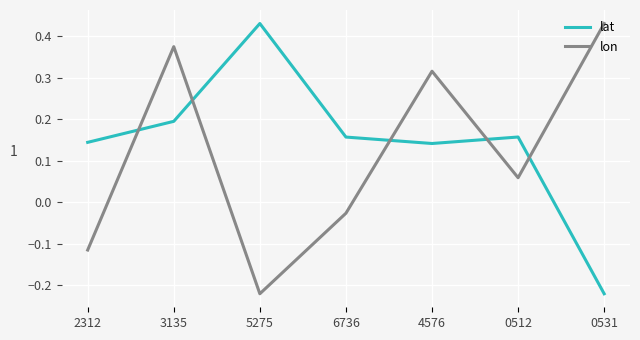

How many lat values are between 0 and 1?

6